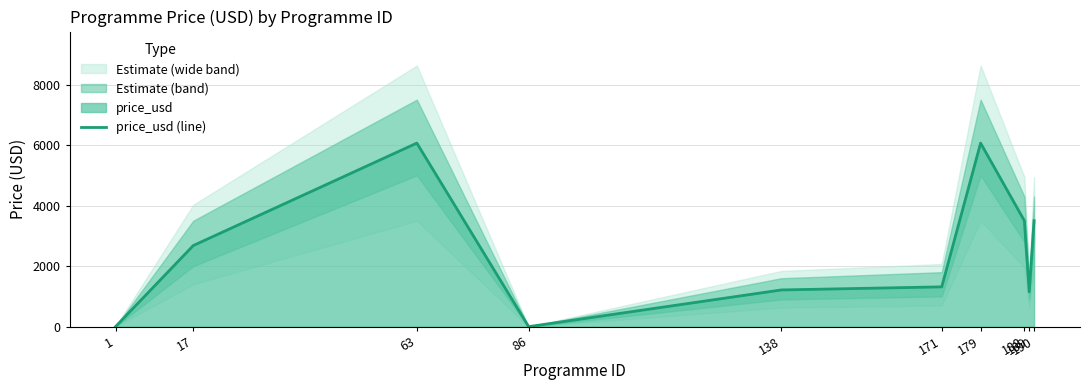

Reading right to left, list all the values displayed in this chart.

3501	1149	3501	6065	1315	1213	0	6065	2680	0